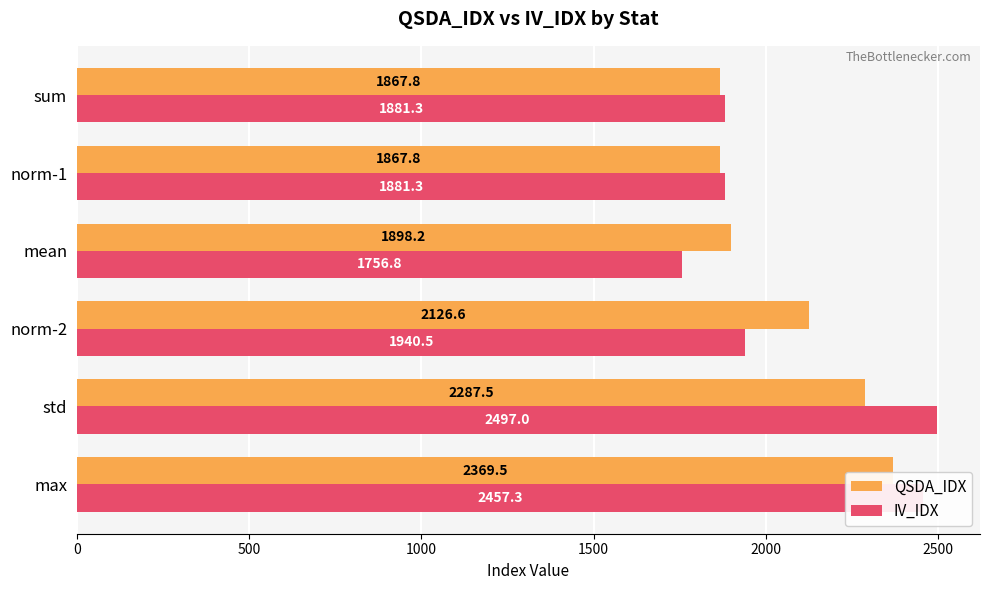

Which series has the widest spread of values?

IV_IDX